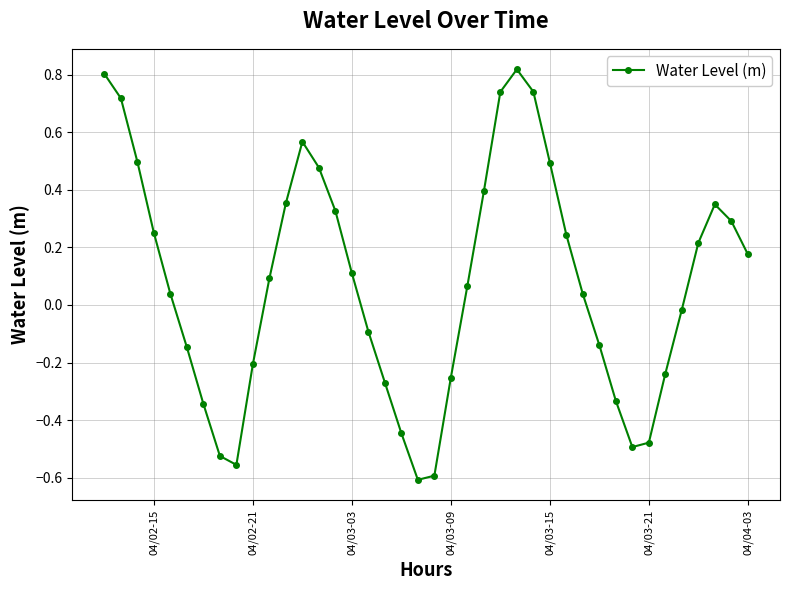

How many interior local valleys (lower than both neighbors) does the data have?

3